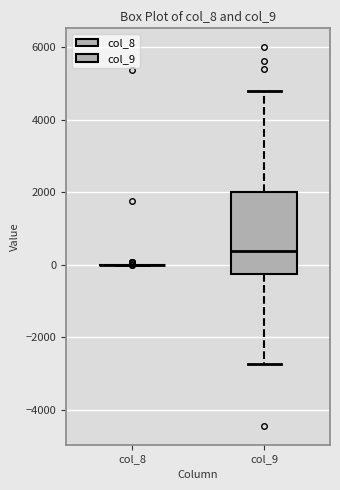

Reading left to right, transcribe this box plot: for each box, give where its median line is, the range the box spans, and where its two whiskers end, as read against the y-axis. The values are not printed on the chart, so give them approximately, as read against the axis.

col_8: box collapsed to a line at 0, whiskers 0 to 0
col_9: median 400, box -200 to 2000, whiskers -2800 to 4800